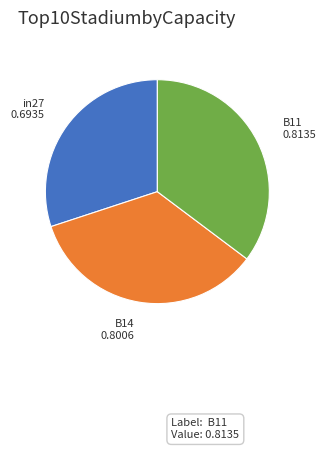

True or false: in27 accounts for 30% of the total.

True